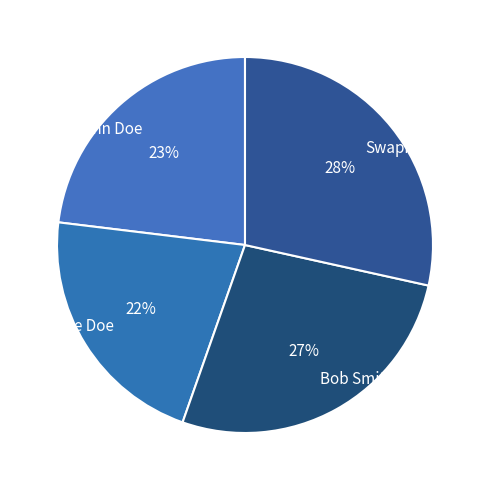

Is the sum of Swapnil and John Doe greater than half?

Yes